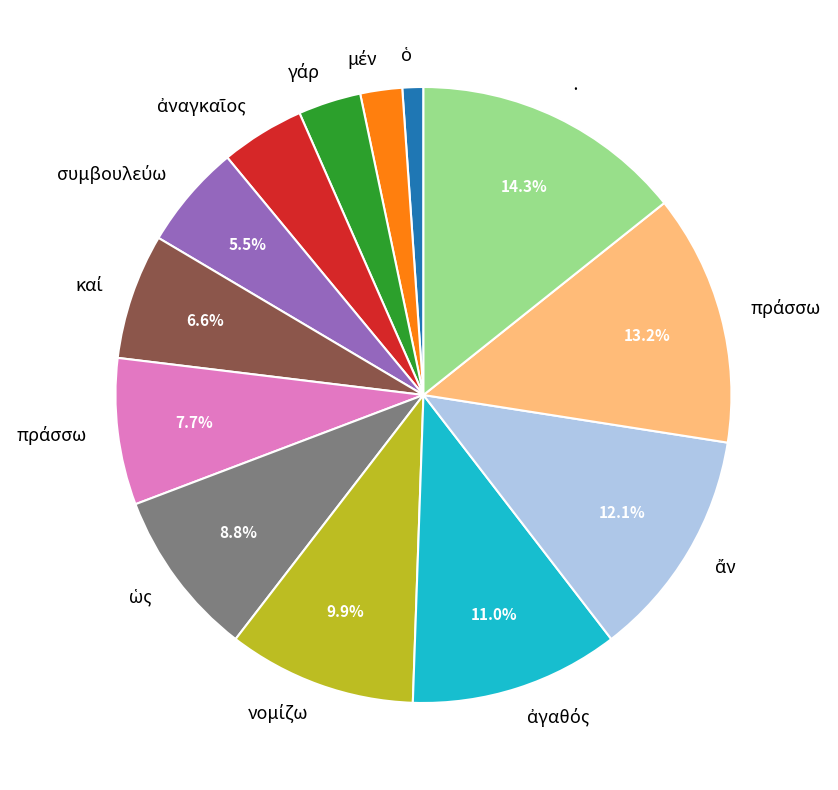

Is there a majority slice in this chart?

No